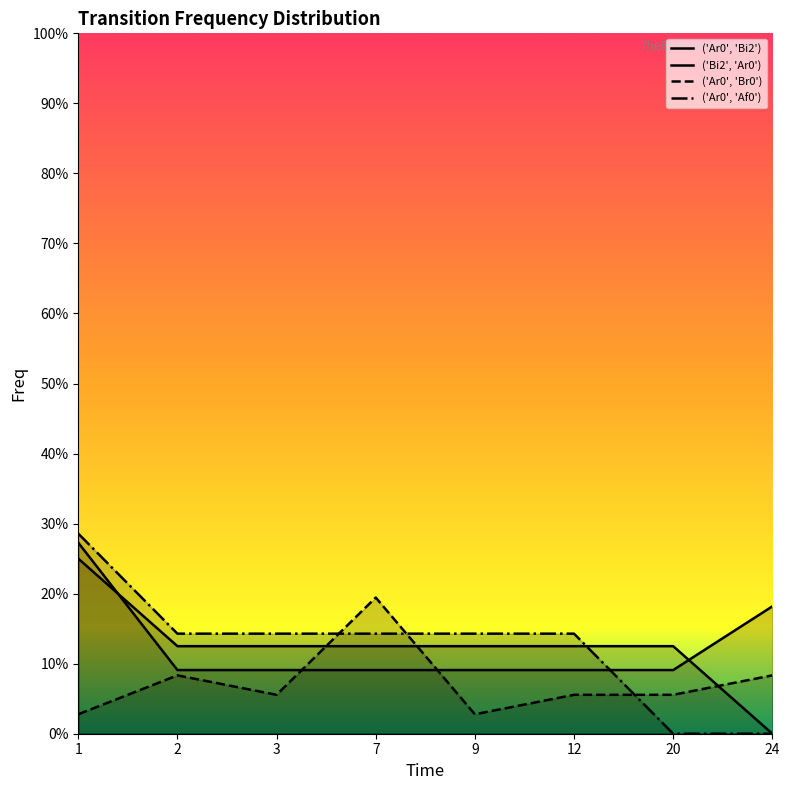

True or false: ('Ar0', 'Bi2') has a value of 0.1 at 12.

True